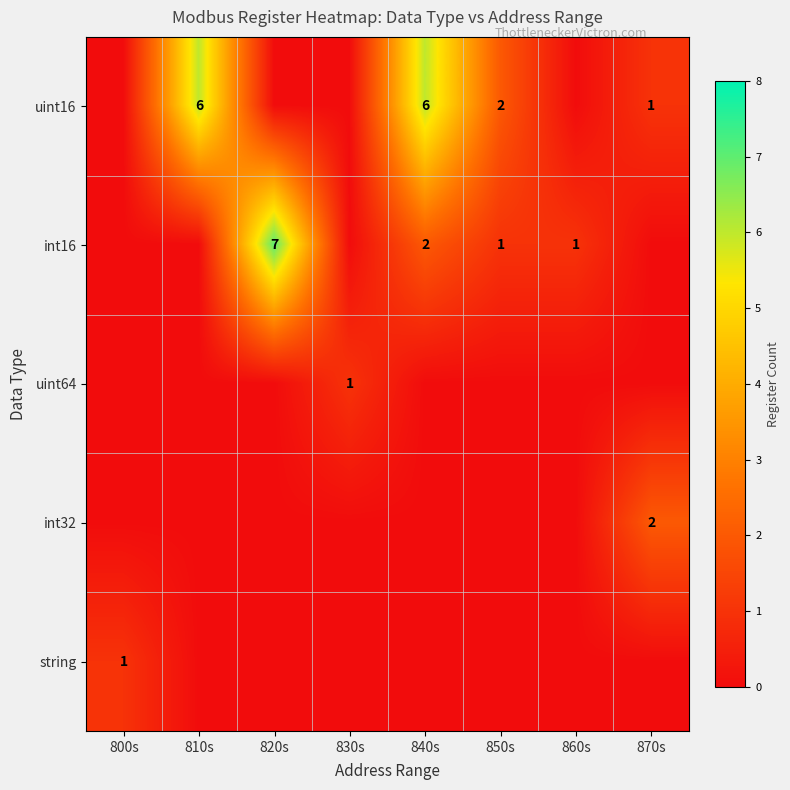

Rank the series at 840s from lowest to highest value.

uint64, int32, string, int16, uint16